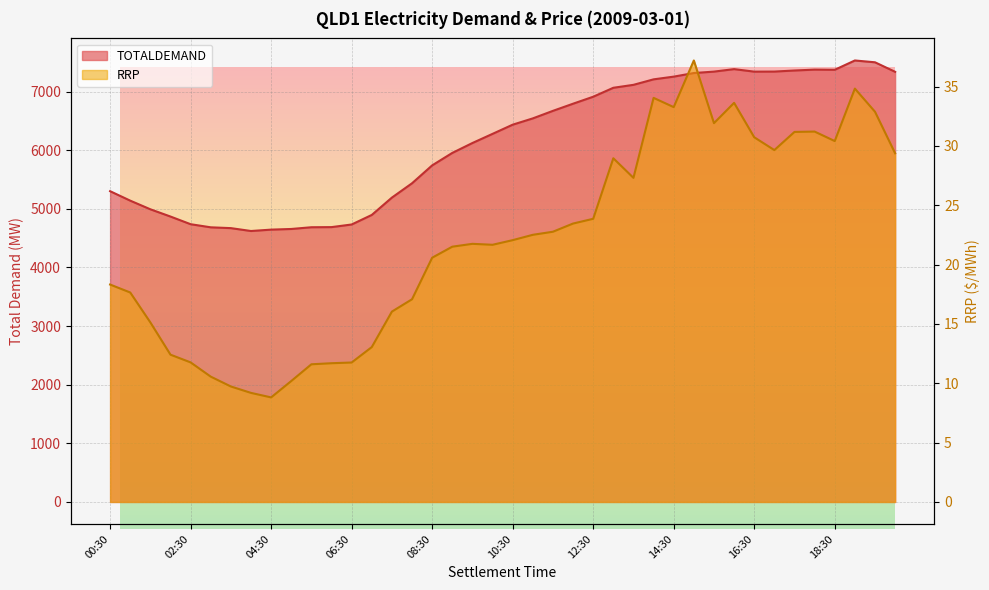

Count the number of categories in the chart.

40